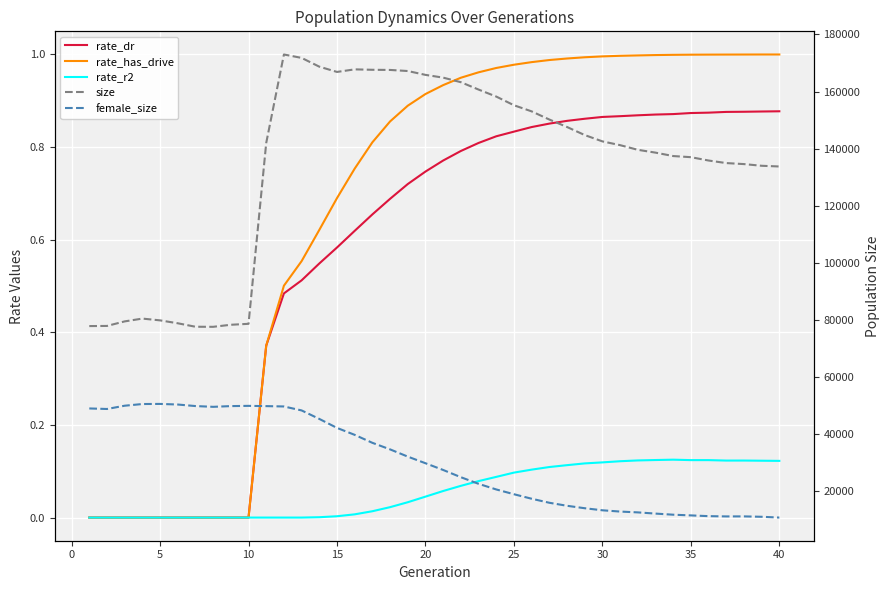

How many values in rate_r2 are above zero?

27